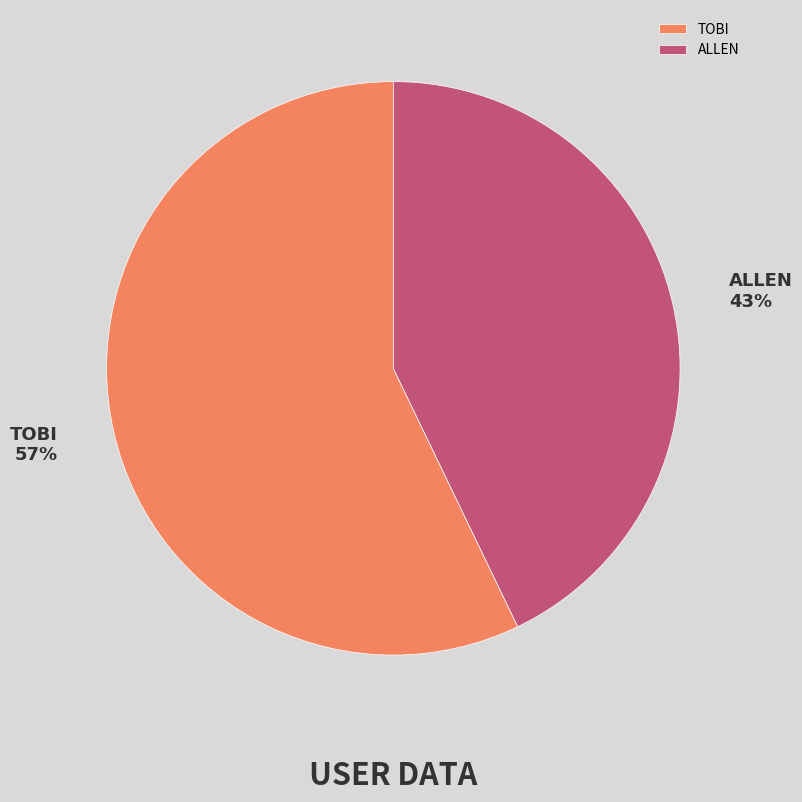

Count the number of slices in the pie.

2